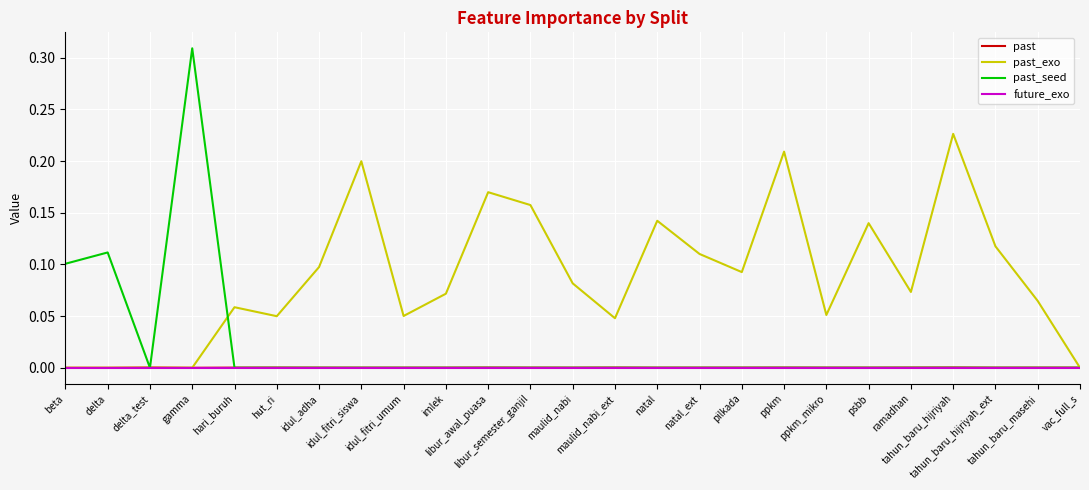

Which series has the largest range (max minus min)?

past_seed